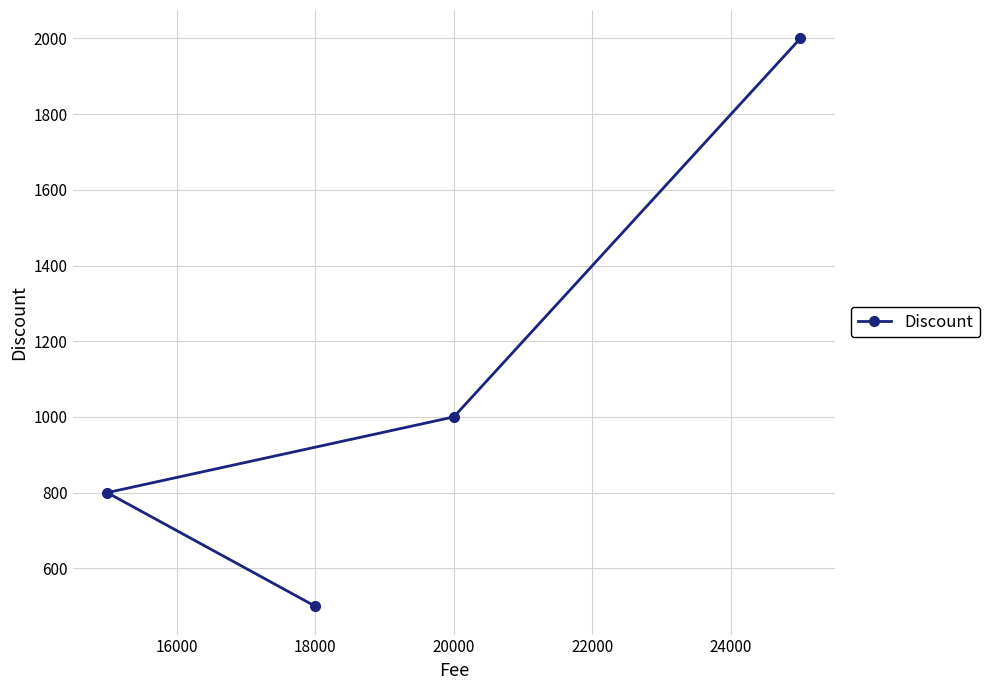

How many lines are shown in the chart?

1